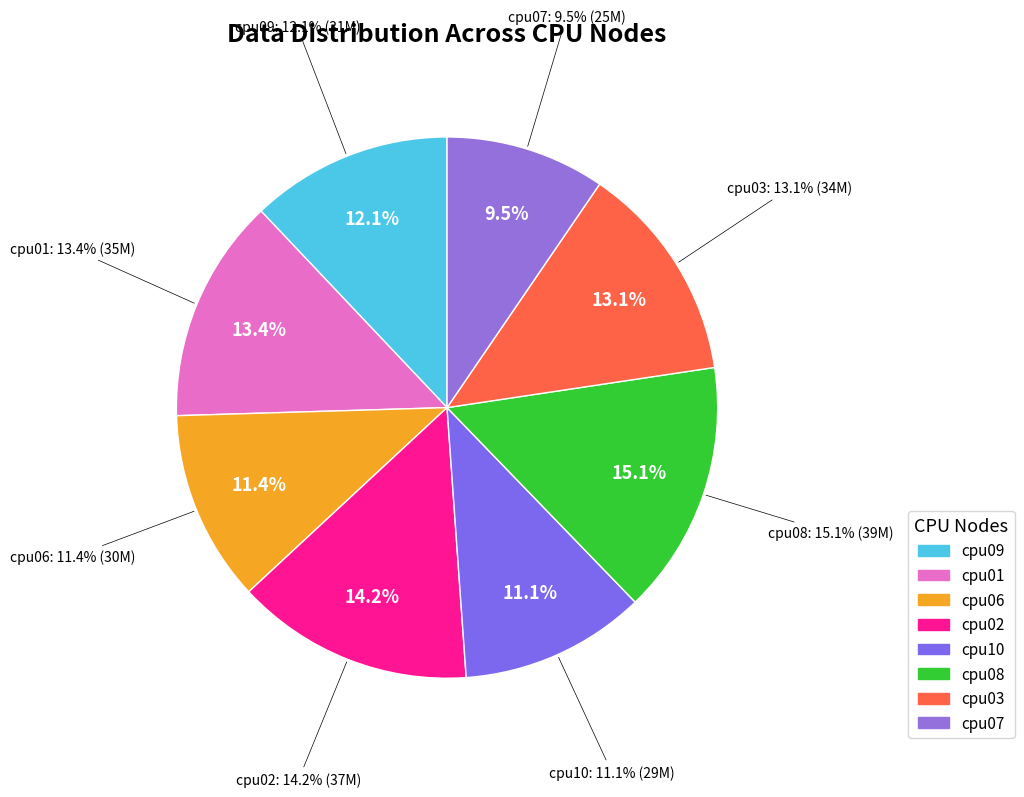

What percentage is the cpu07 slice, to the nearest percent?

10%